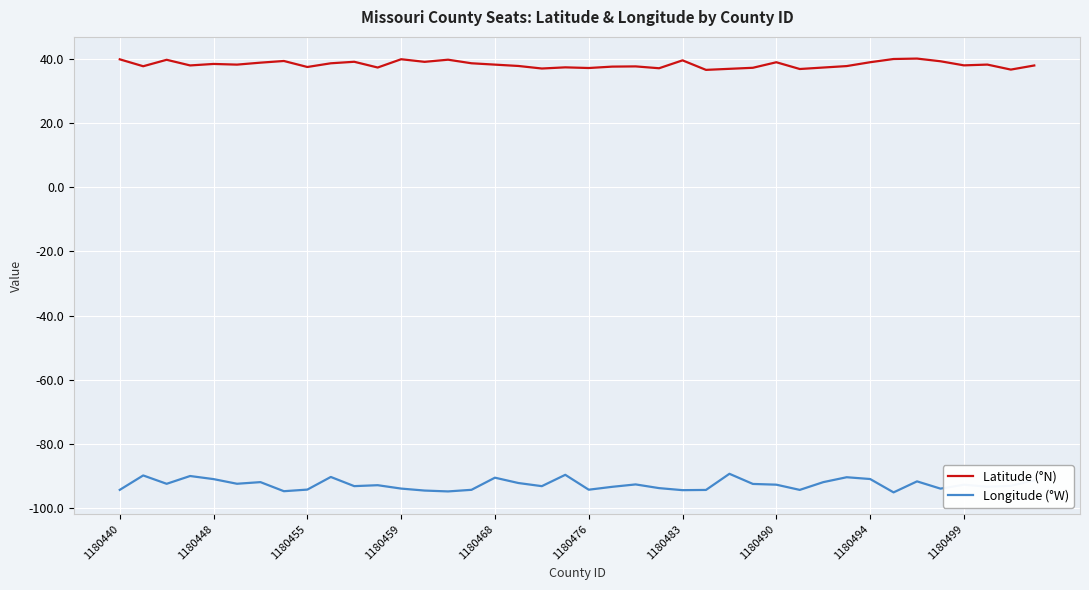

How many categories are shown in the chart?

40